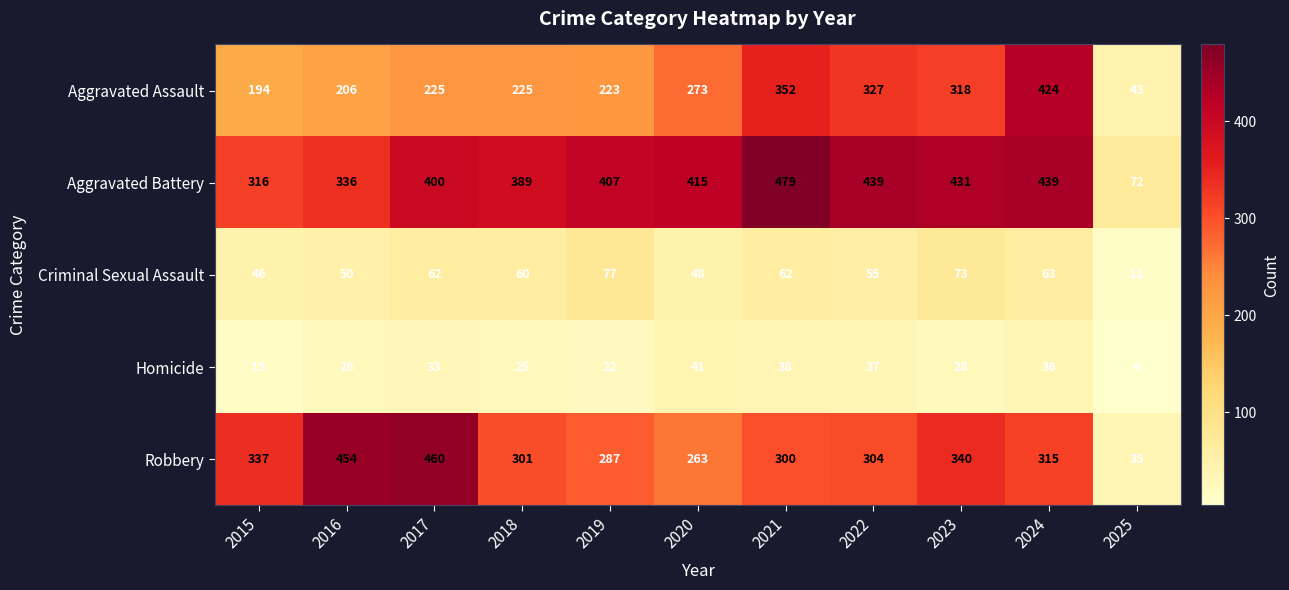

What is the average value of the Homicide series?

28